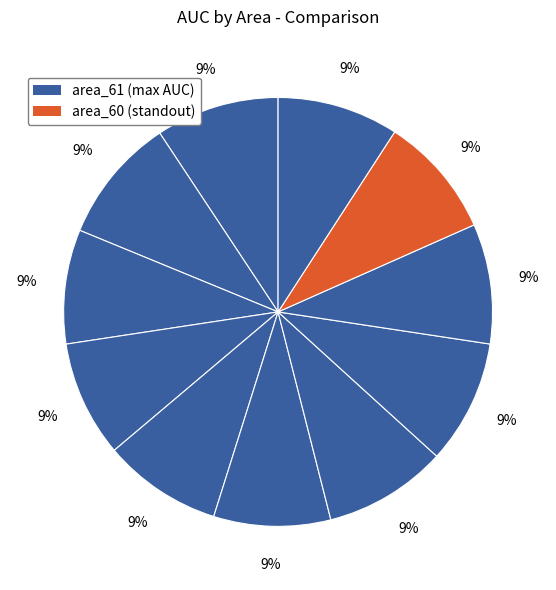

How many slices are in this pie chart?

11